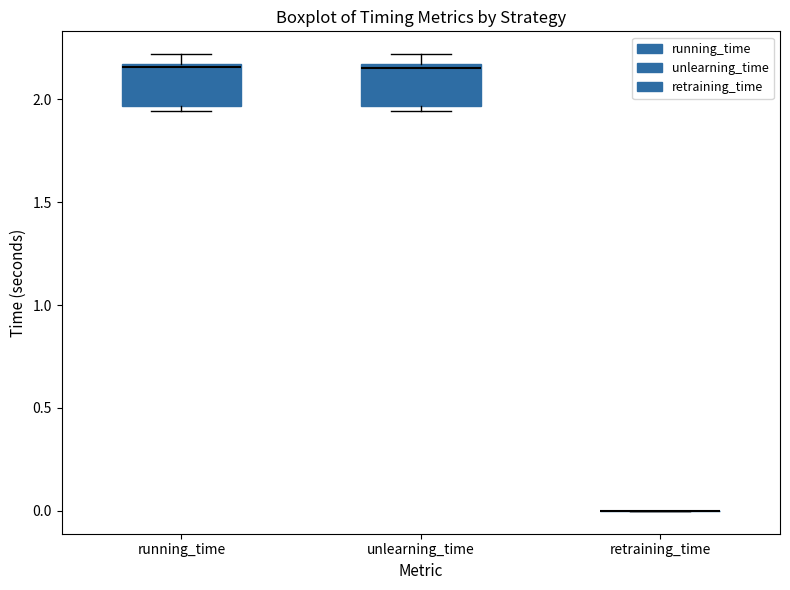

Reading left to right, read every box against the y-axis: the position of its median line, the range the box covers, and the ends of its whiskers. The values are not printed on the chart, so give them approximately, as read against the axis.

running_time: median 2.15 (just below the box's upper edge), box 1.95 to 2.15, whiskers 1.95 (just below the box's lower edge) to 2.20
unlearning_time: median 2.15 (just below the box's upper edge), box 1.95 to 2.15, whiskers 1.95 (just below the box's lower edge) to 2.20
retraining_time: box collapsed to a line at 0.00, whiskers 0.00 to 0.00